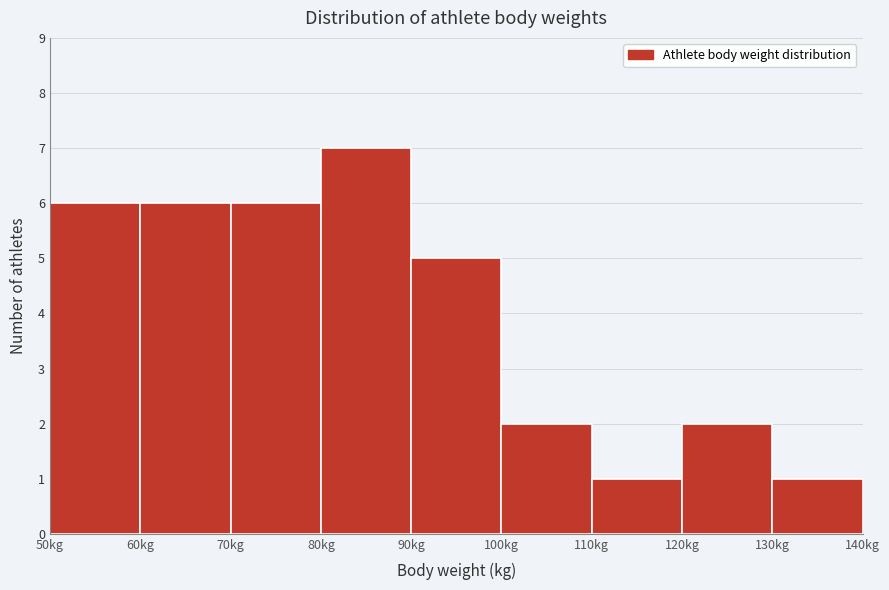

Which range on the x-axis has the tallest bar?

80 to 90